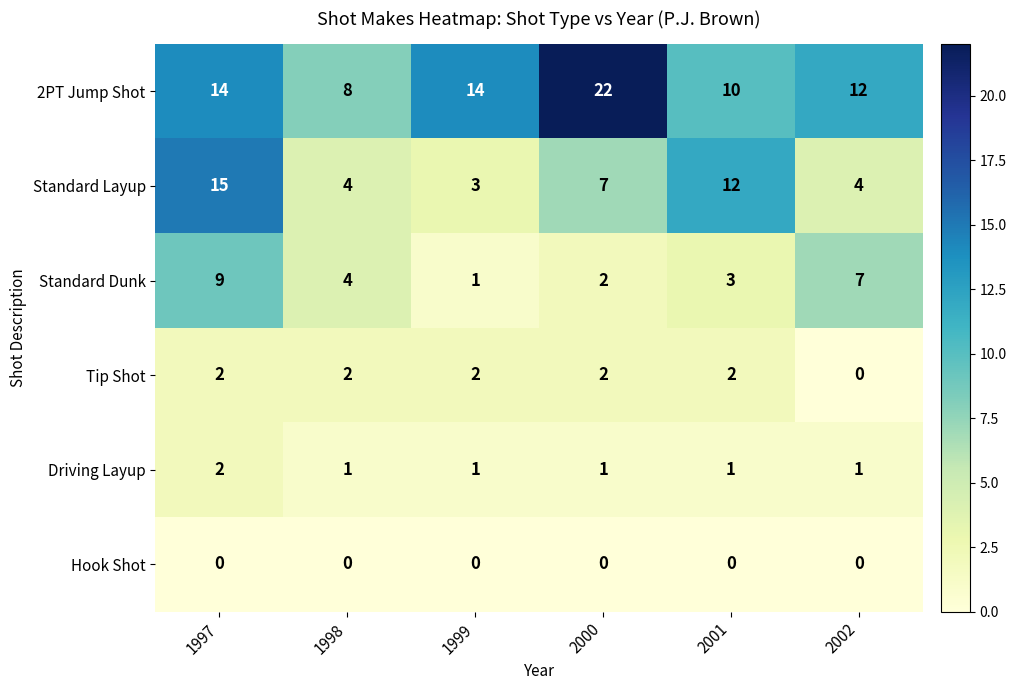

Which series changed the most between 1997 and 2001?

Standard Dunk